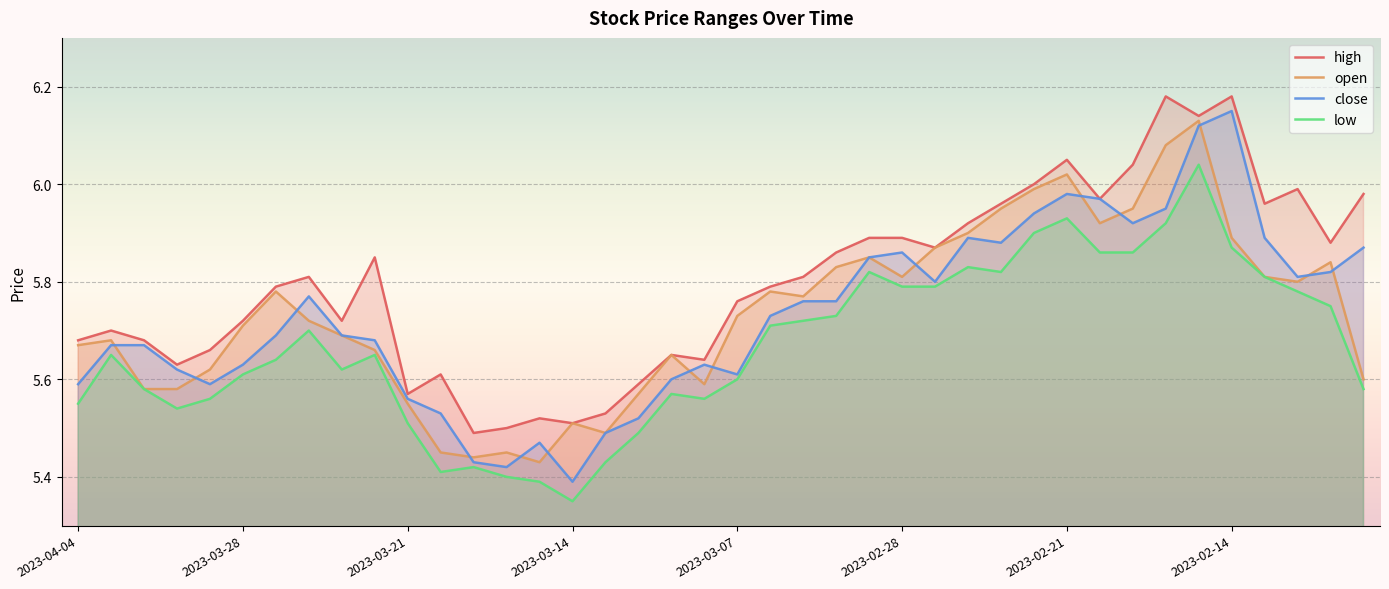

Reading left to right, list all the values displayed in this chart.

high: 5.7	5.7	5.7	5.6	5.7	5.7	5.8	5.8	5.7	5.8	5.6	5.6	5.5	5.5	5.5	5.5	5.5	5.6	5.7	5.6	5.8	5.8	5.8	5.9	5.9	5.9	5.9	5.9	6.0	6.0	6.0	6.0	6.0	6.2	6.1	6.2	6.0	6.0	5.9	6.0
open: 5.7	5.7	5.6	5.6	5.6	5.7	5.8	5.7	5.7	5.7	5.5	5.5	5.4	5.5	5.4	5.5	5.5	5.6	5.7	5.6	5.7	5.8	5.8	5.8	5.8	5.8	5.9	5.9	6.0	6.0	6.0	5.9	6.0	6.1	6.1	5.9	5.8	5.8	5.8	5.6
close: 5.6	5.7	5.7	5.6	5.6	5.6	5.7	5.8	5.7	5.7	5.6	5.5	5.4	5.4	5.5	5.4	5.5	5.5	5.6	5.6	5.6	5.7	5.8	5.8	5.8	5.9	5.8	5.9	5.9	5.9	6.0	6.0	5.9	6.0	6.1	6.2	5.9	5.8	5.8	5.9
low: 5.5	5.7	5.6	5.5	5.6	5.6	5.6	5.7	5.6	5.7	5.5	5.4	5.4	5.4	5.4	5.3	5.4	5.5	5.6	5.6	5.6	5.7	5.7	5.7	5.8	5.8	5.8	5.8	5.8	5.9	5.9	5.9	5.9	5.9	6.0	5.9	5.8	5.8	5.8	5.6